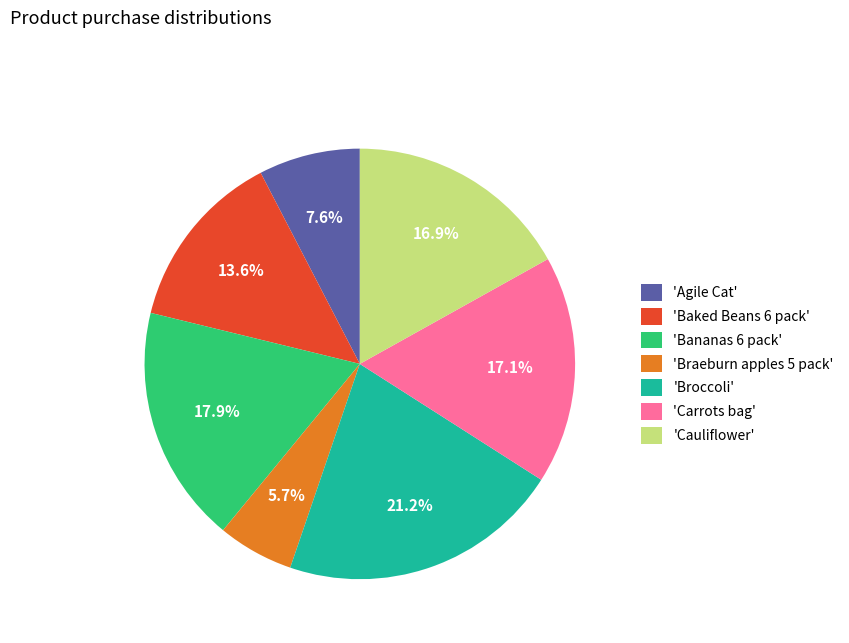

Does any single category account for the majority?

No